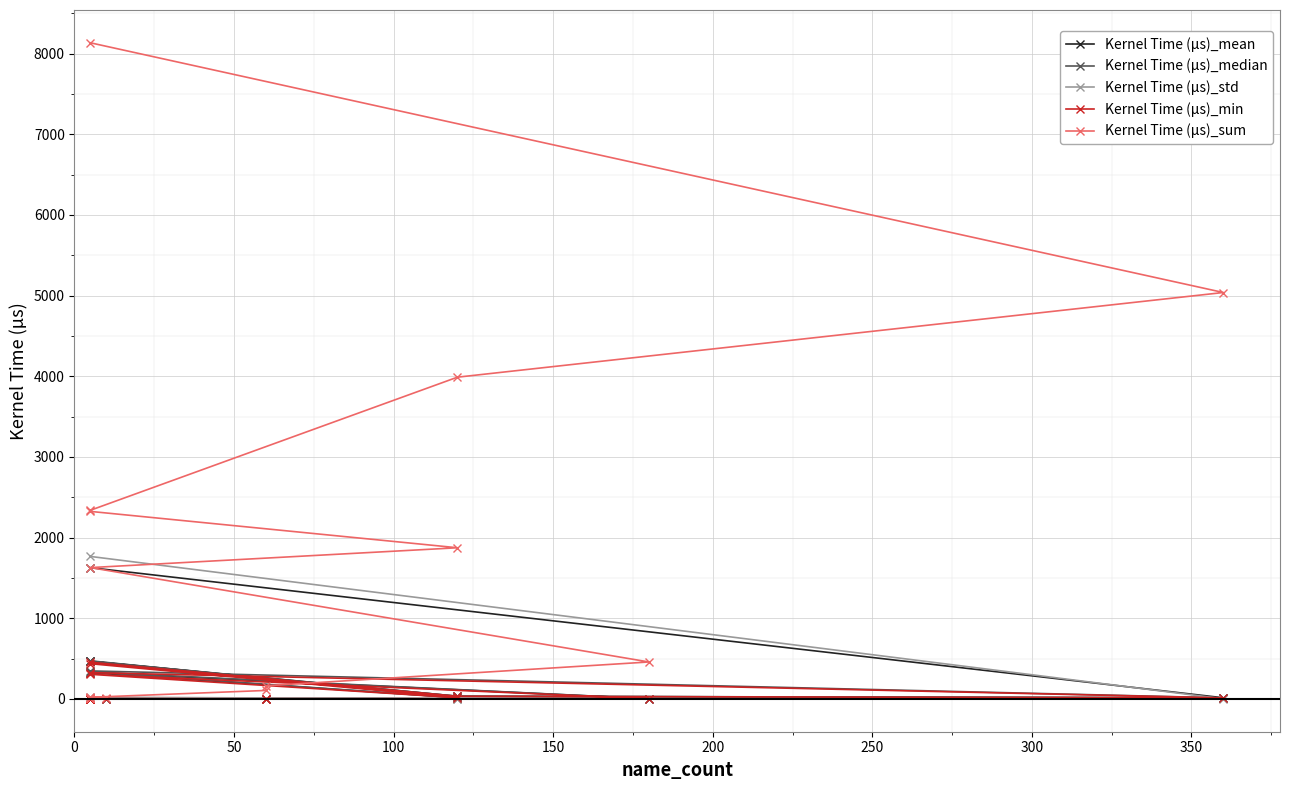

True or false: Kernel Time (µs)_median has more than 2 points higher than both neighbors.

True